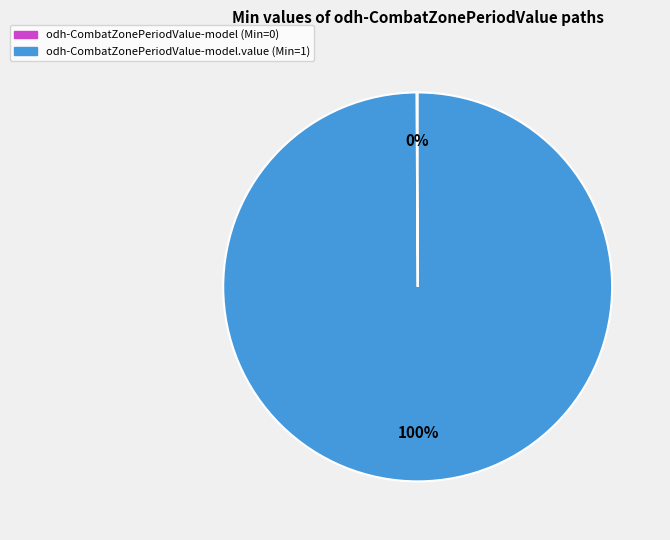

To the nearest percent, what is the average slice percentage?

50%